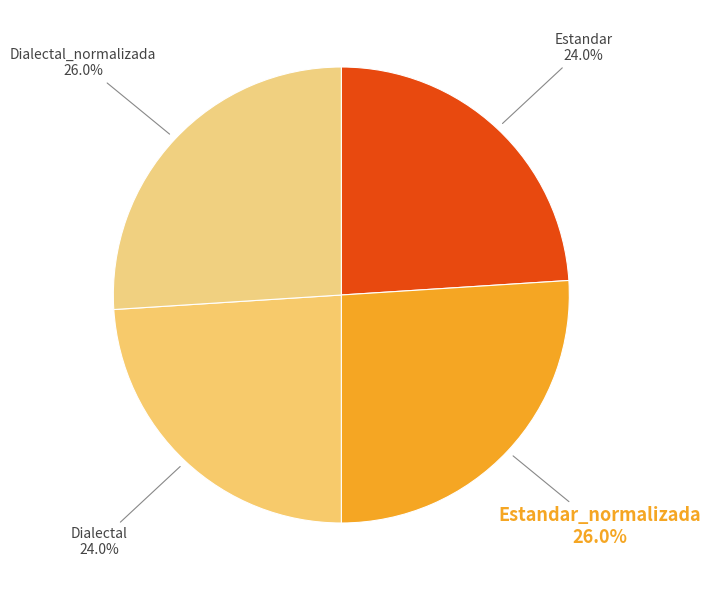

Is it true that Estandar_normalizada is 12% of the pie?

False